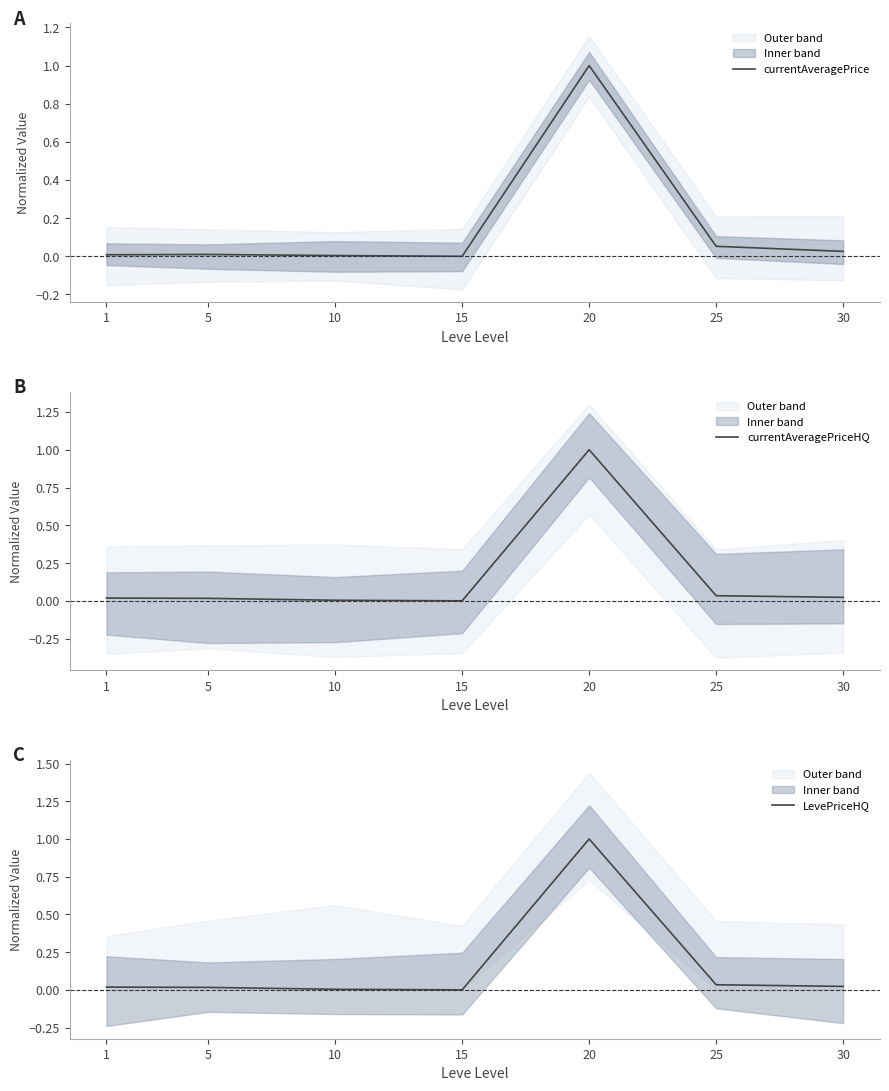

Is the value of currentAveragePriceHQ at 1 greater than the value of currentAveragePrice at 15?

Yes